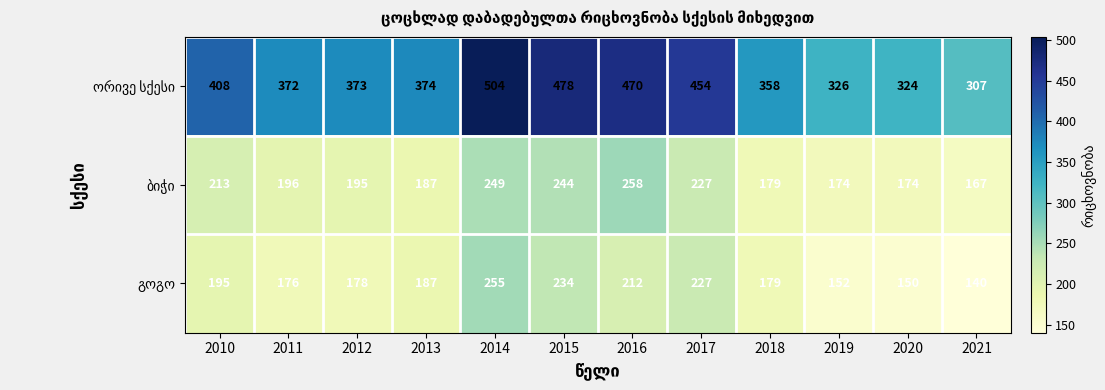

What is the difference between the highest and lowest values at 2020?

174